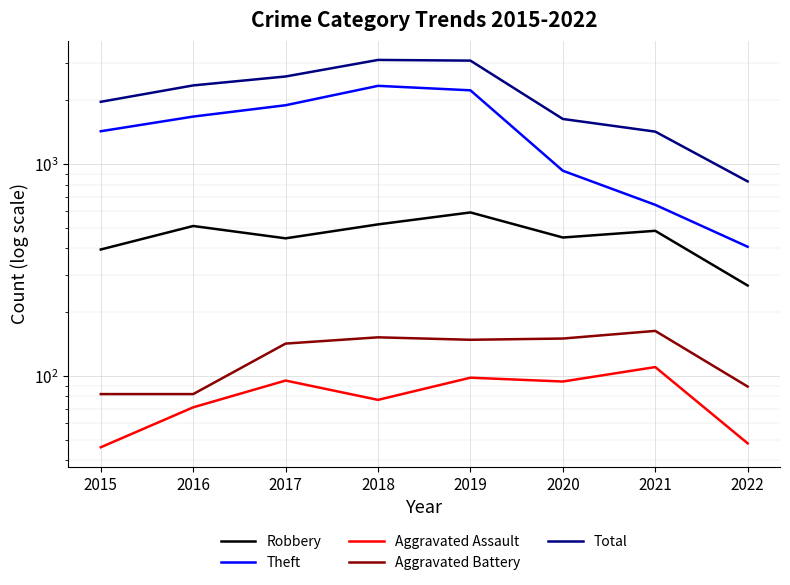

At which category is the sum across all series the highest?

2018